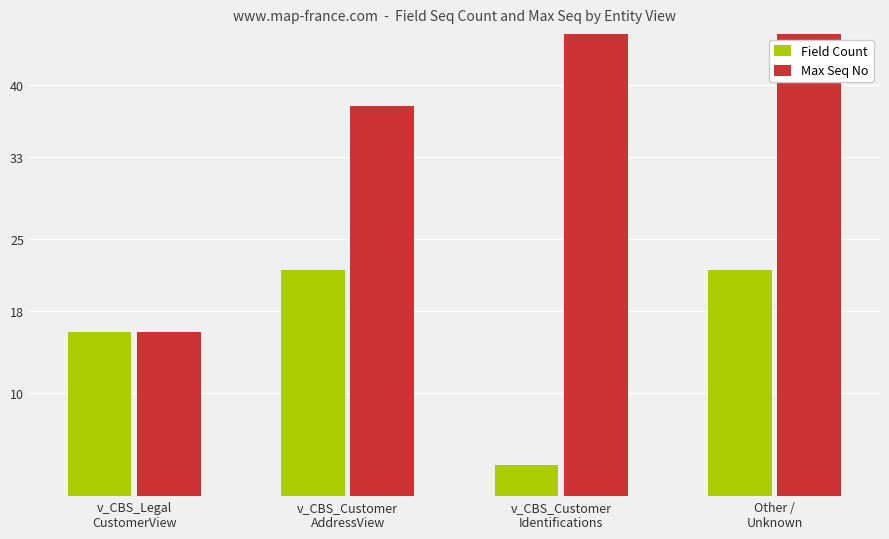

At Other /
Unknown, list the series in order from largest to smallest.

Max Seq No, Field Count